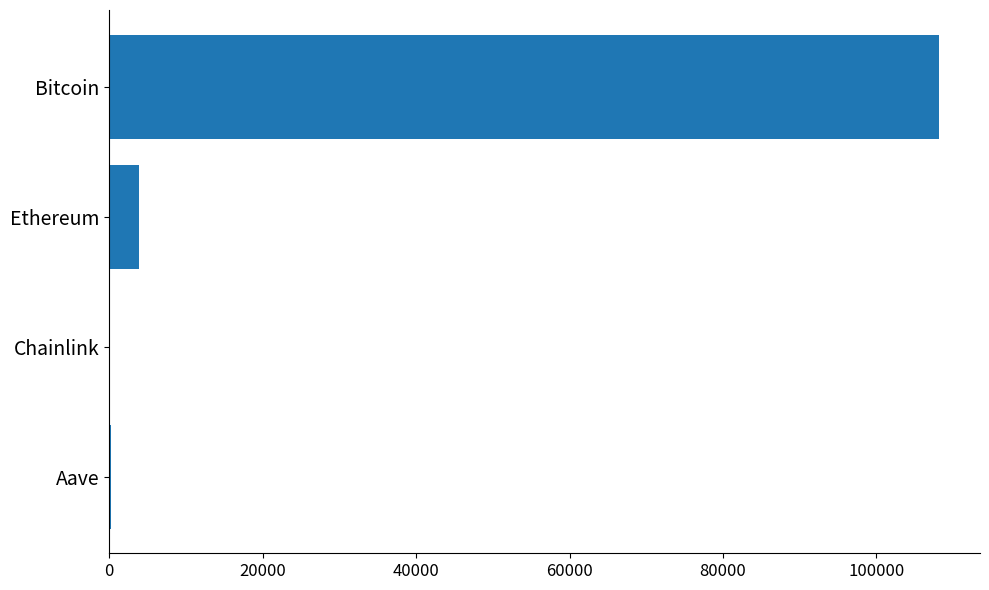

What is the maximum value shown in the chart?

108086.0